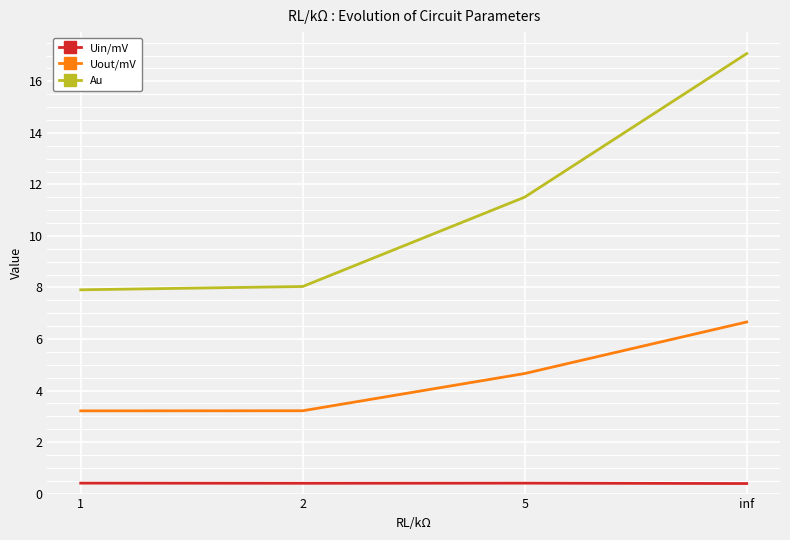

Is this an area chart (filled region under the line)?

No